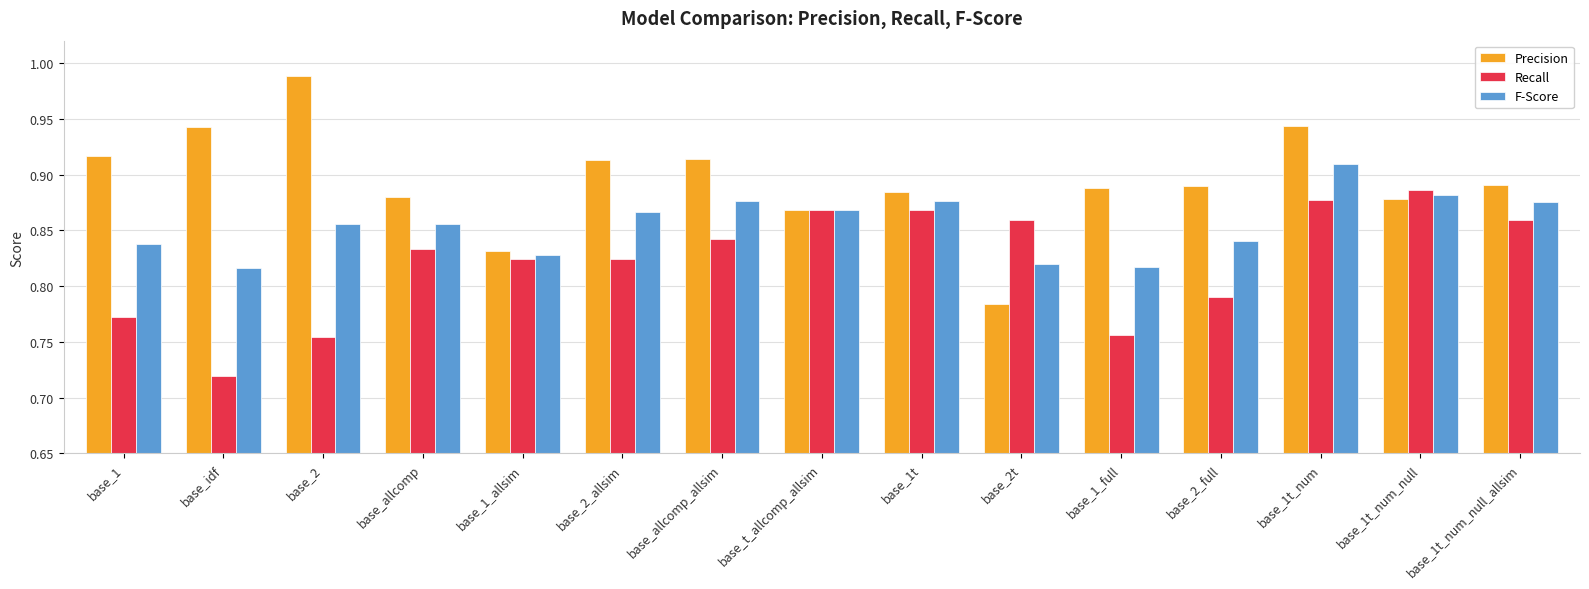

At which category is the sum across all series the highest?

base_1t_num